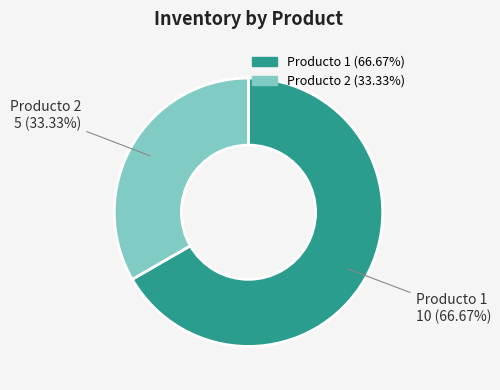

To the nearest percent, what is the combined percentage of Producto 2 and Producto 1?

100%